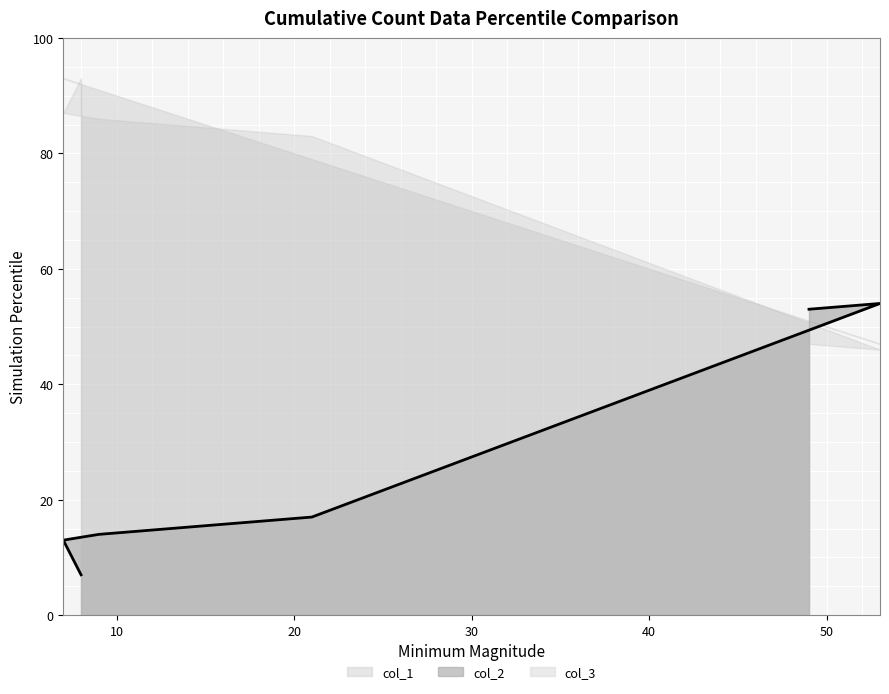

True or false: col_3 has more than 2 points higher than both neighbors.

False